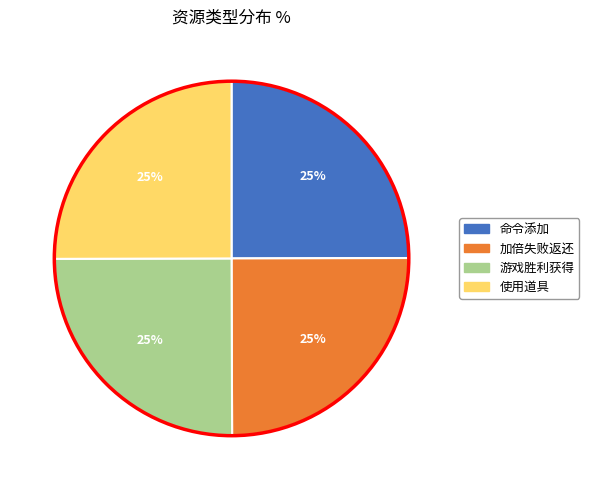

Approximately how many times larger is the value at 命令添加 compared to 加倍失败返还?

1.0